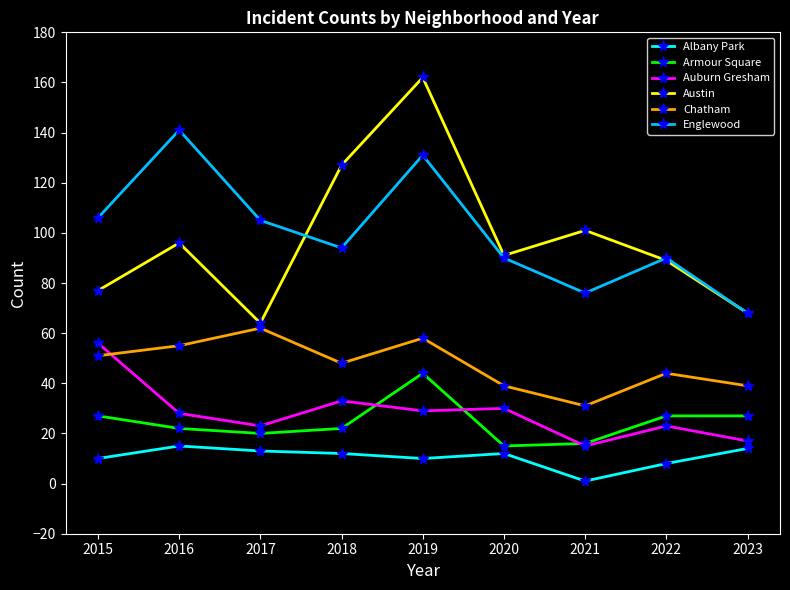

What is the value of the Englewood point at the 2nd from the left?

141